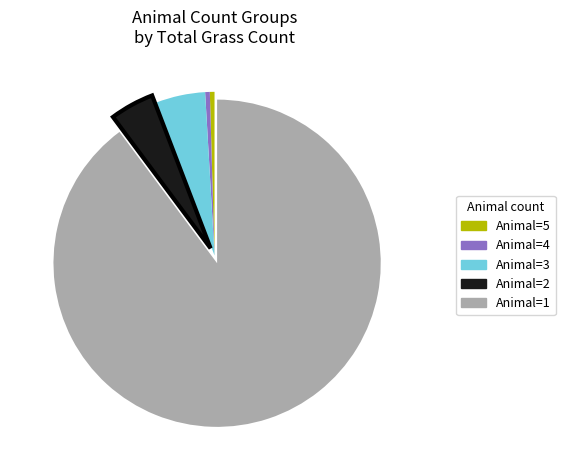

The Animal=1 slice represents 90% of the pie. True or false?

True